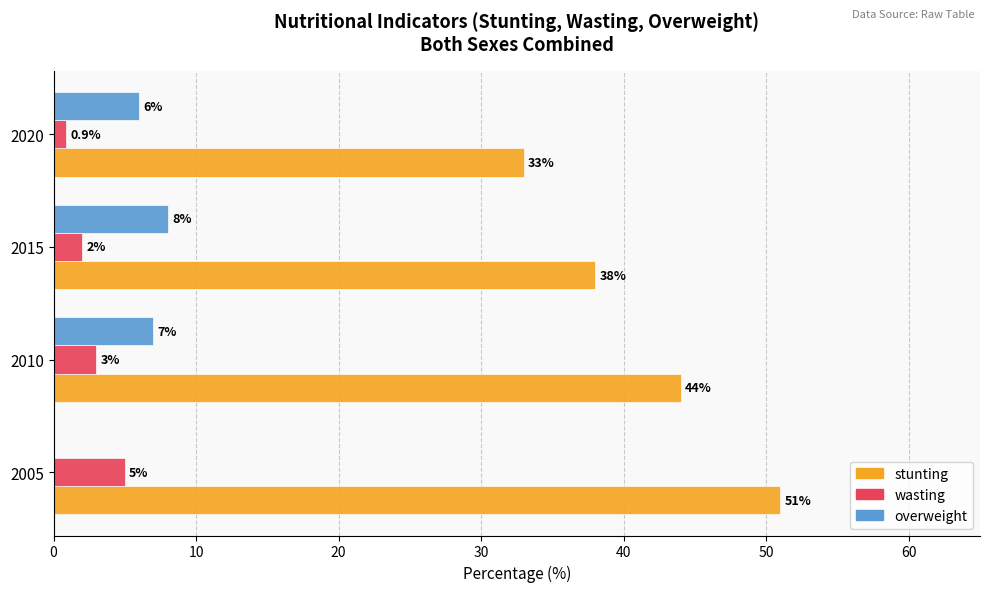

Which series has the largest range (max minus min)?

stunting